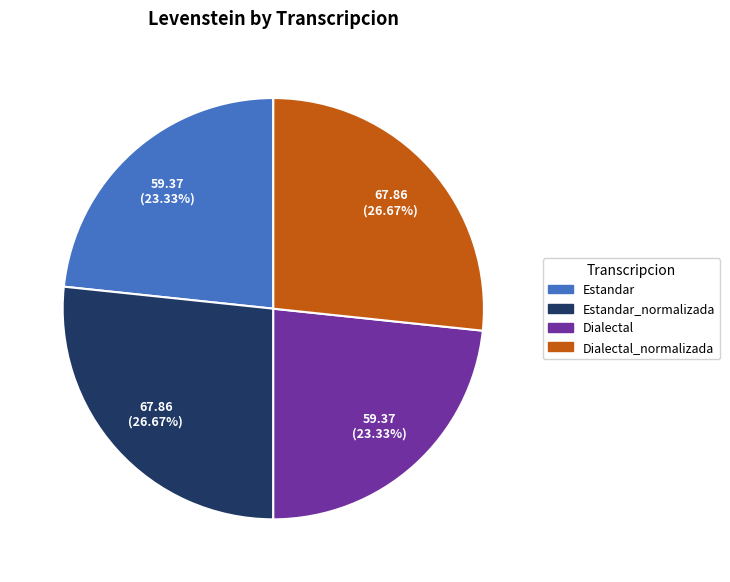

Is there a majority slice in this chart?

No